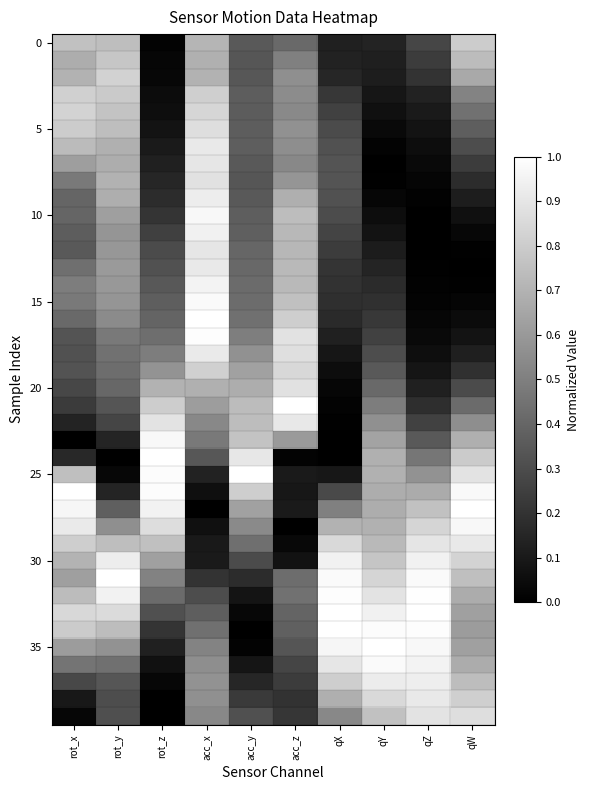

What is the difference between the highest and lowest values at acc_x?

1.0